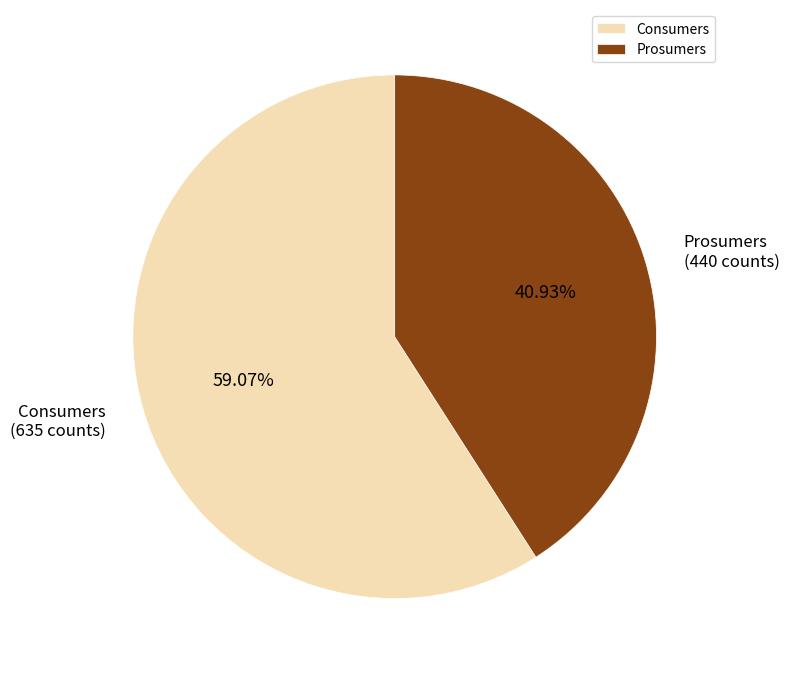

Combined, what portion of the pie is Prosumers and Consumers?

100.0%